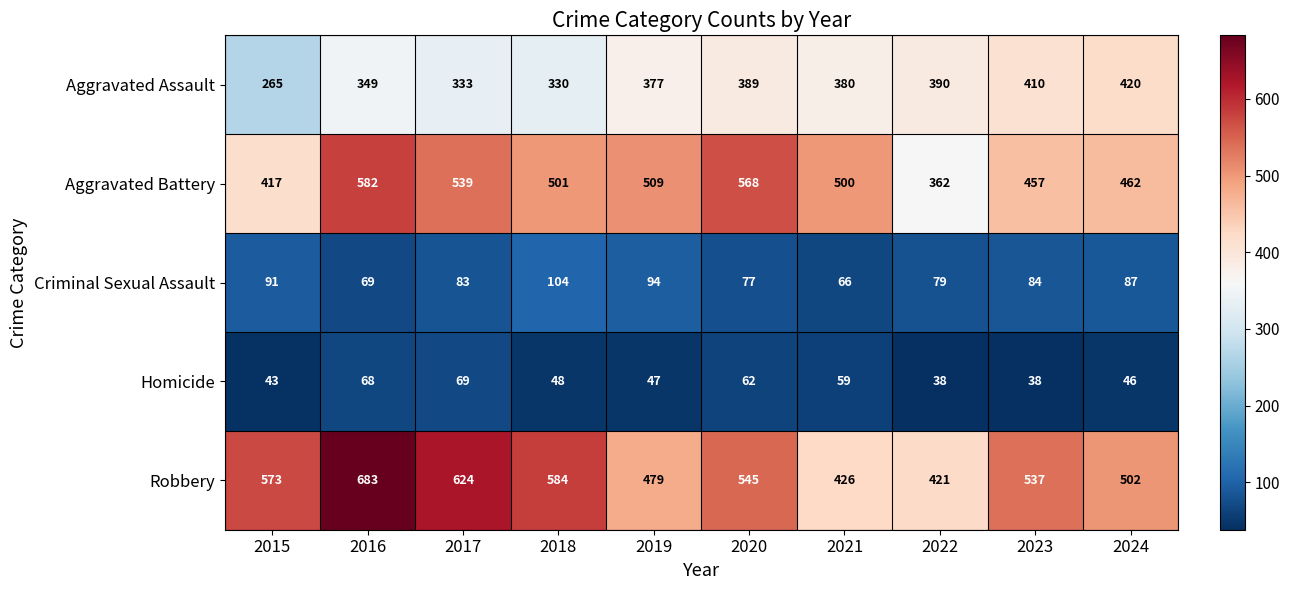

At how many categories does at least one series exceed 554?

5